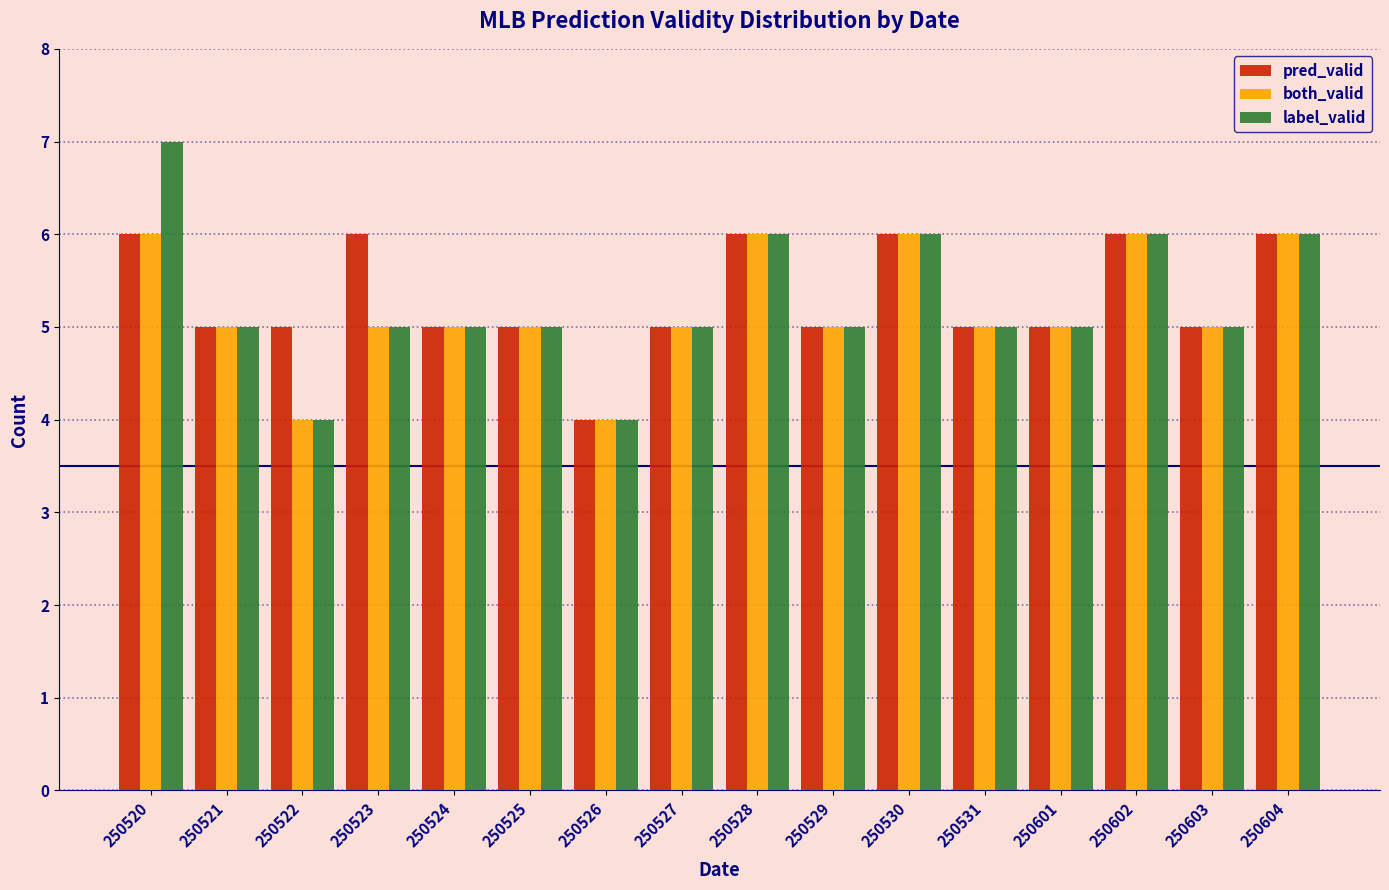

Between 250520 and 250529, which series saw the biggest shift?

label_valid